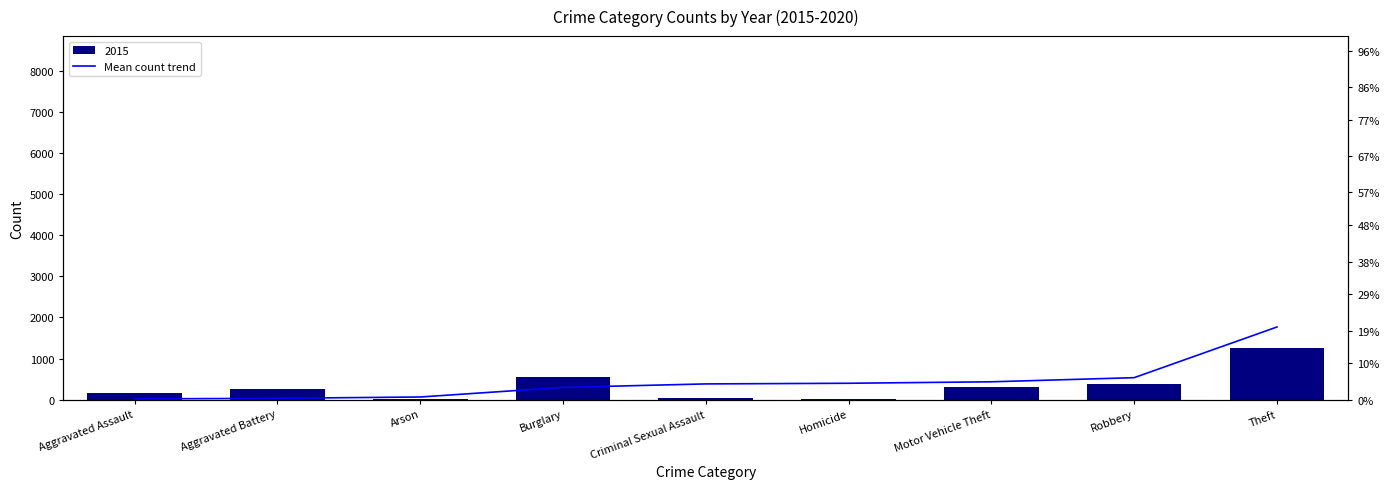

Where is the data nearest to the value 631?

Robbery